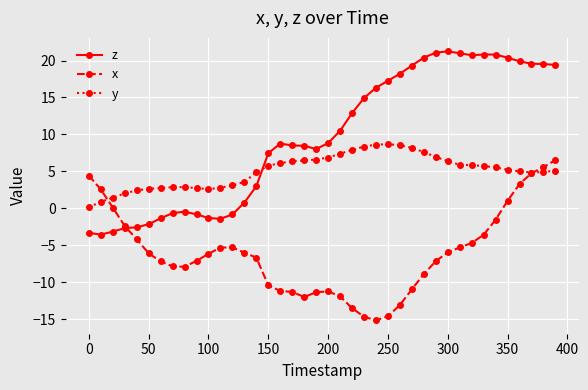

What is the minimum value shown in the chart?

-15.2